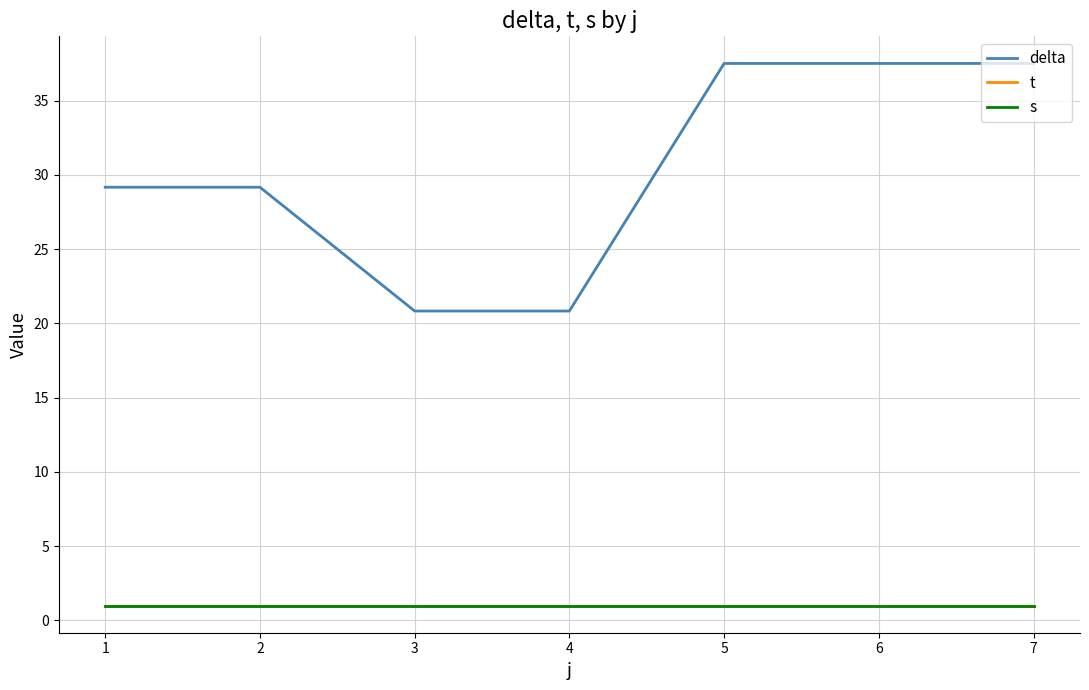

True or false: s and t intersect in this chart.

False